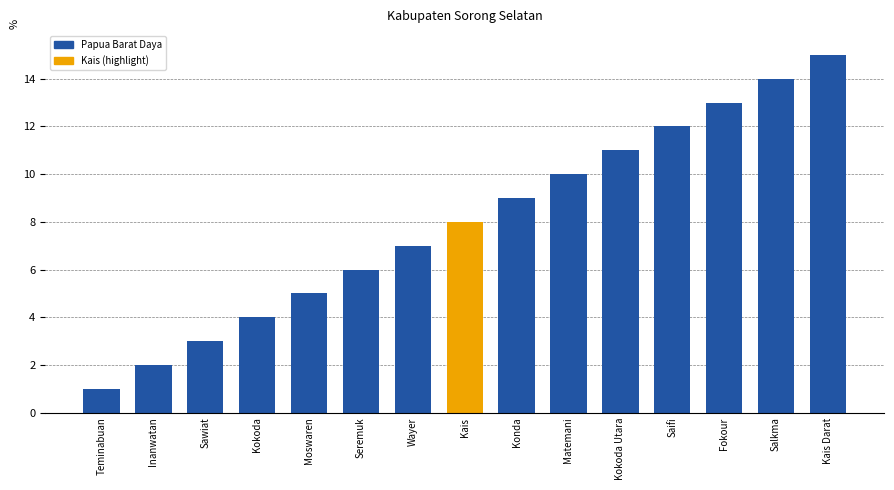

What is the approximate value at Matemani, to the nearest 5?

10